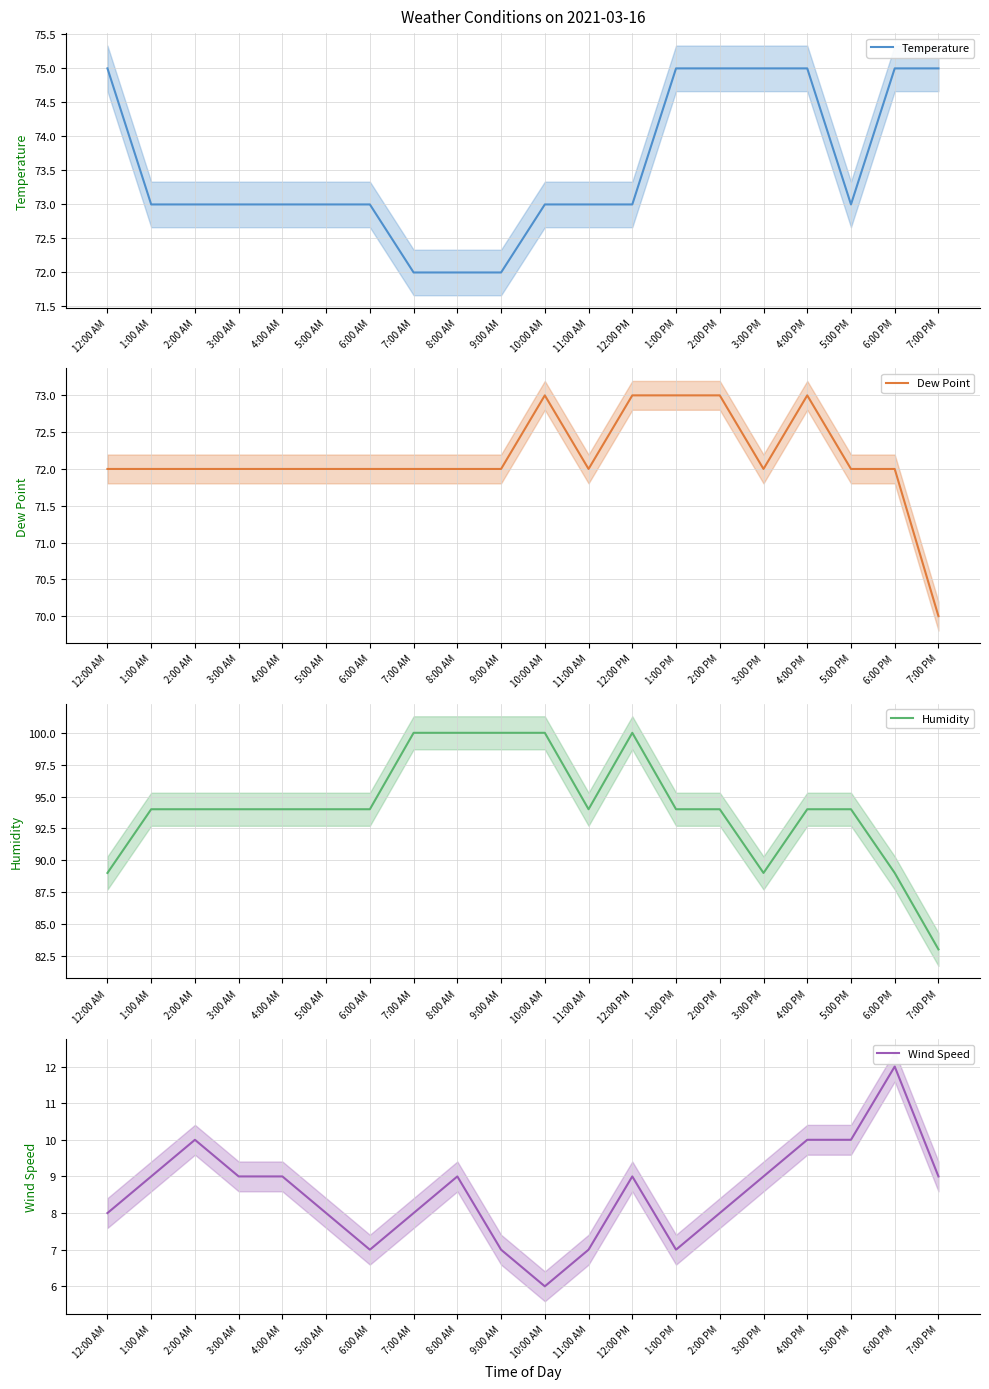

Which category has the lowest value in the Humidity series?

7:00 PM